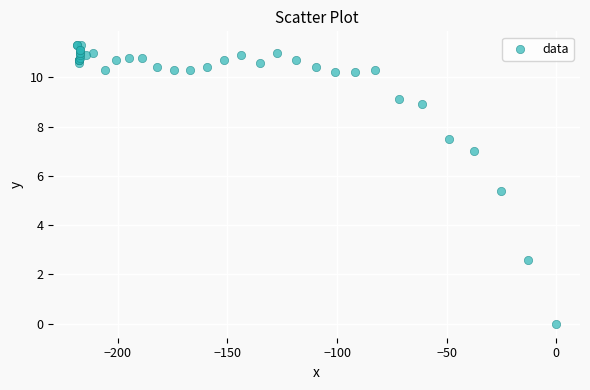

What Y value in the scatter plot is closest to 5?

5.4